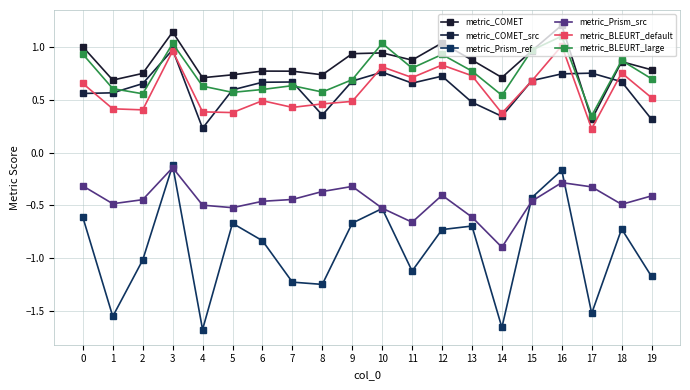

Is it true that metric_BLEURT_default equals 0.7 at 13?

True